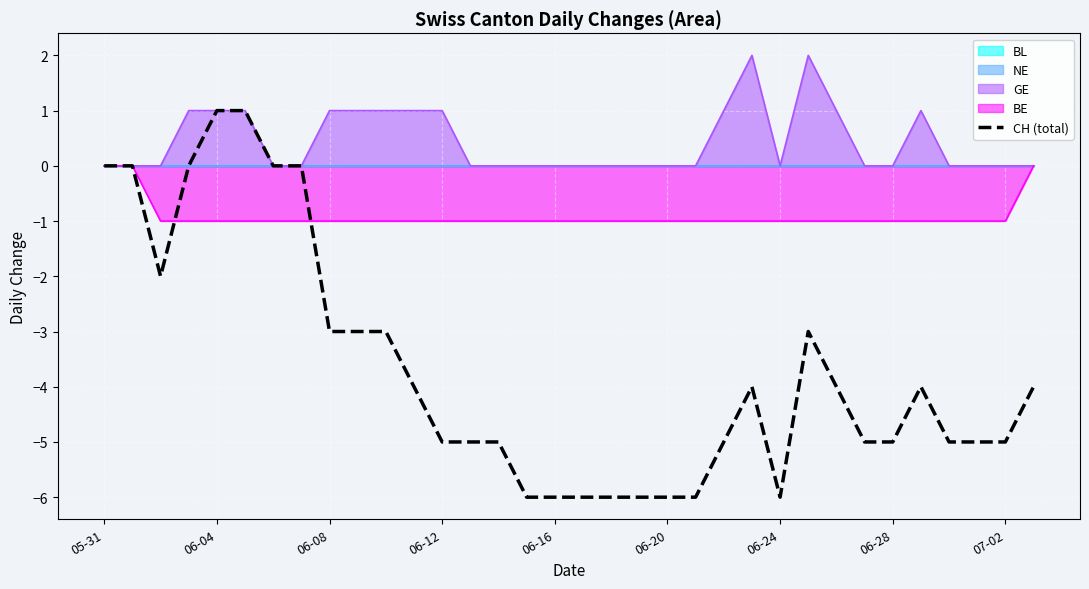

The value of GE at 06-28 is 0. True or false?

True